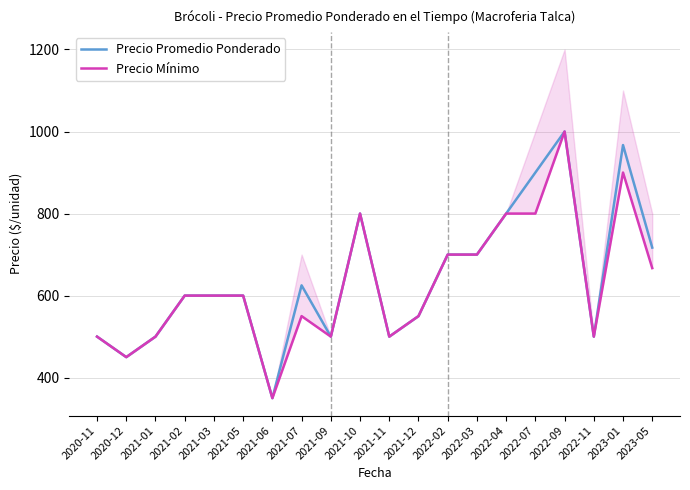

What is the sum of all Precio Mínimo values?

12567